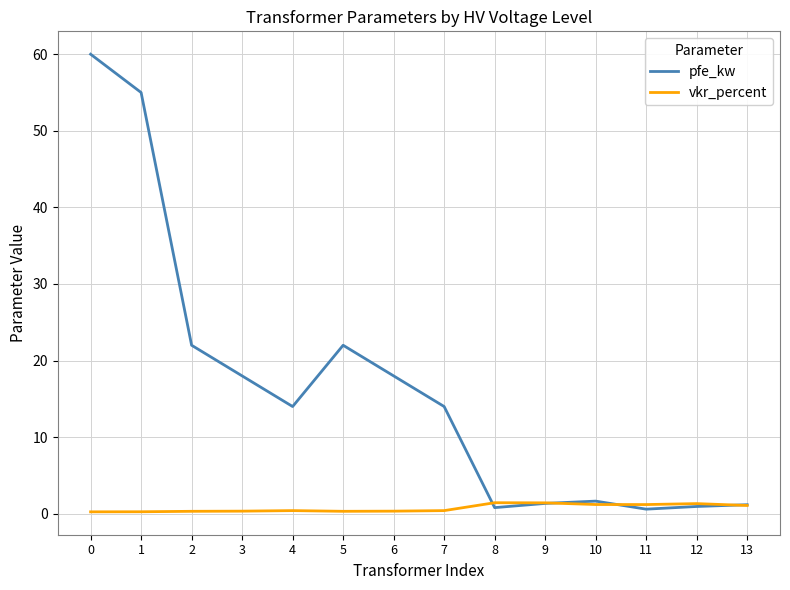

Which series has the largest total across all categories?

pfe_kw